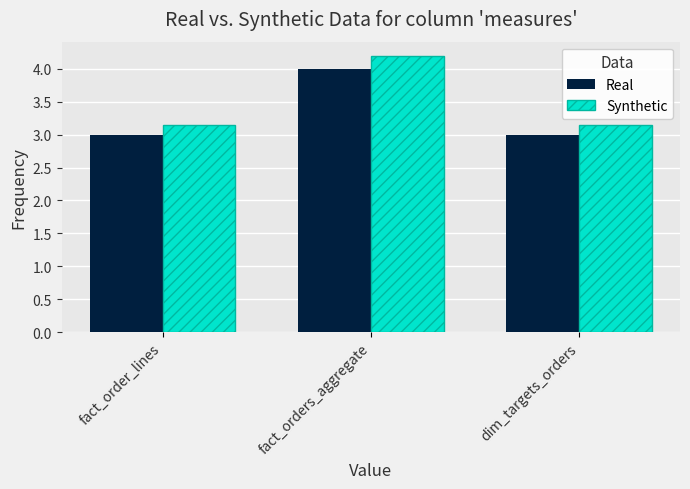

Which series has the widest spread of values?

Synthetic